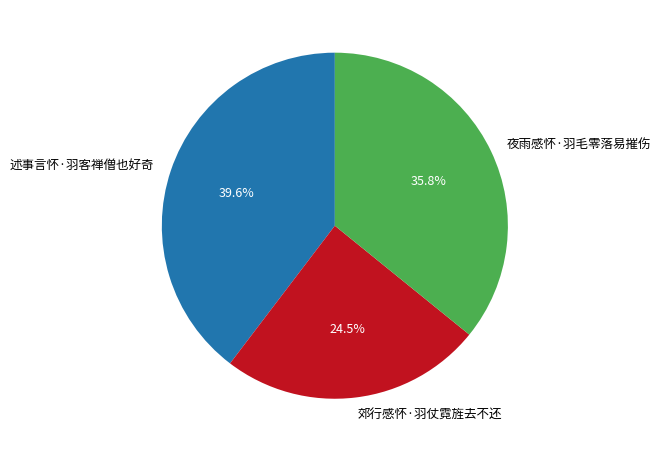

Is there a majority slice in this chart?

No